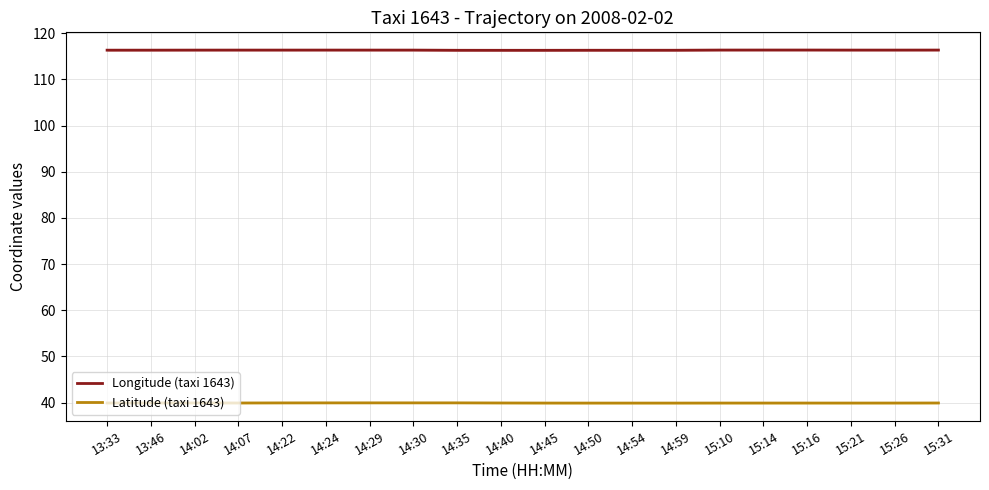

What value does the Longitude (taxi 1643) series have at 14:45?

116.3